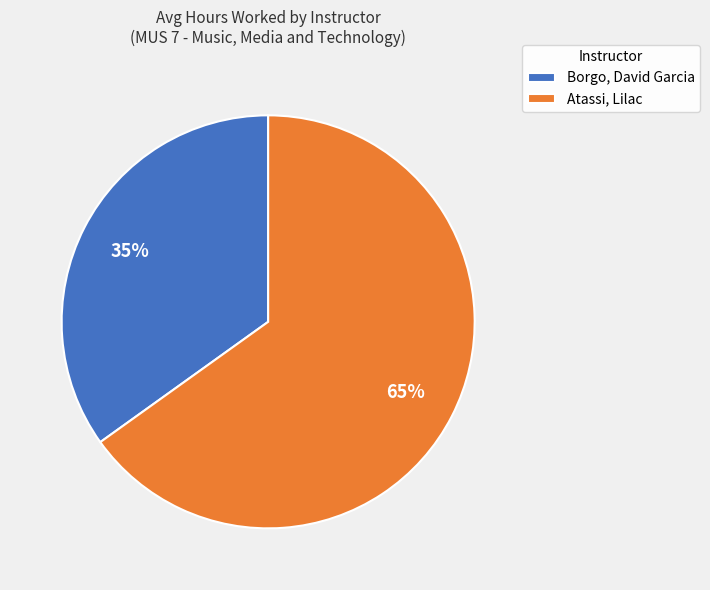

Is it true that Atassi, Lilac is 65% of the pie?

True